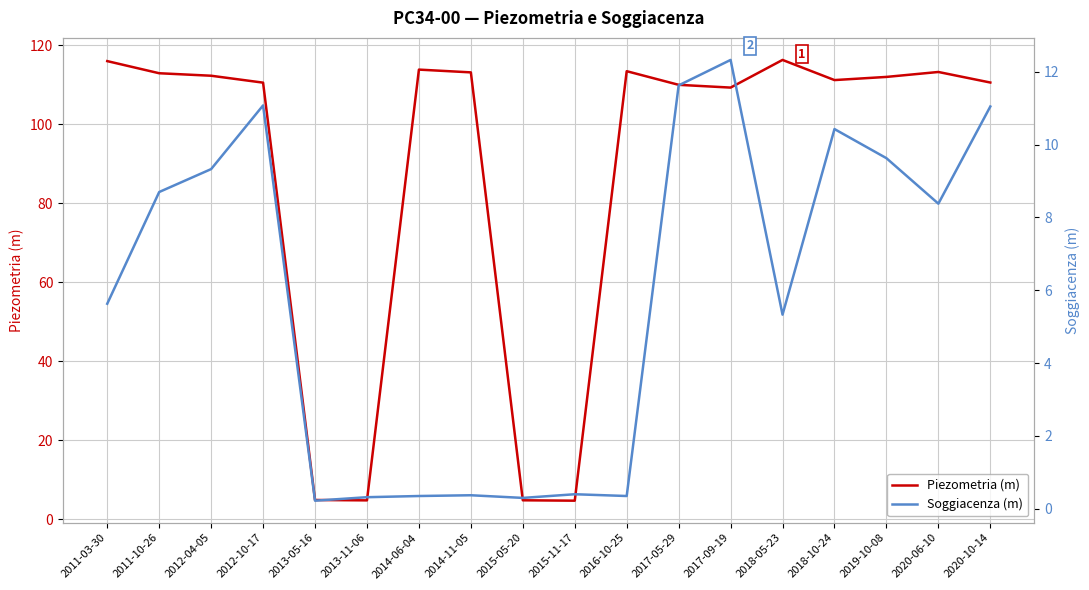

In Soggiacenza (m), how many points are higher than both neighbors (excluding endpoints)?

5